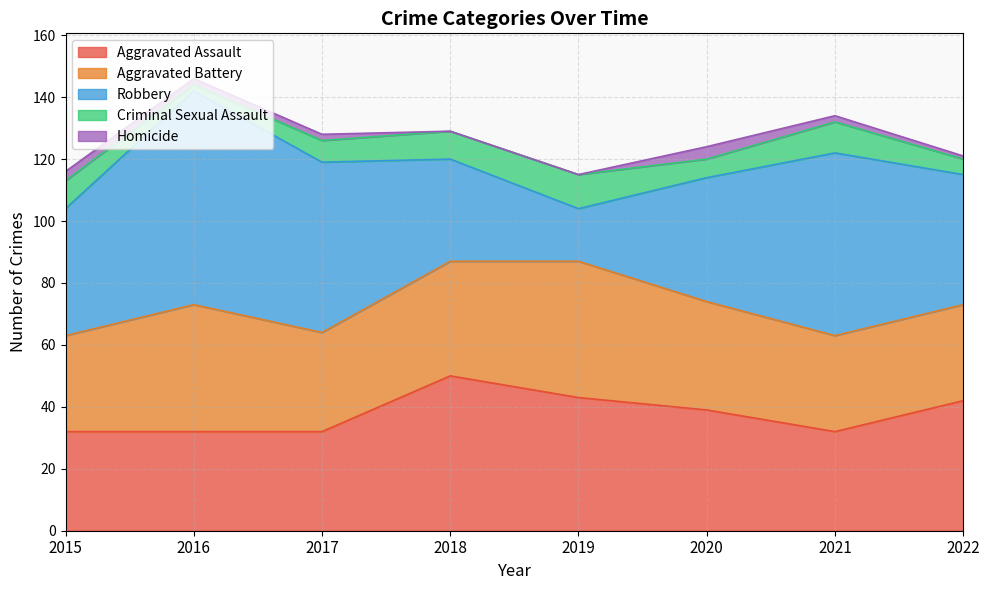

True or false: Homicide and Robbery cross at least once.

False